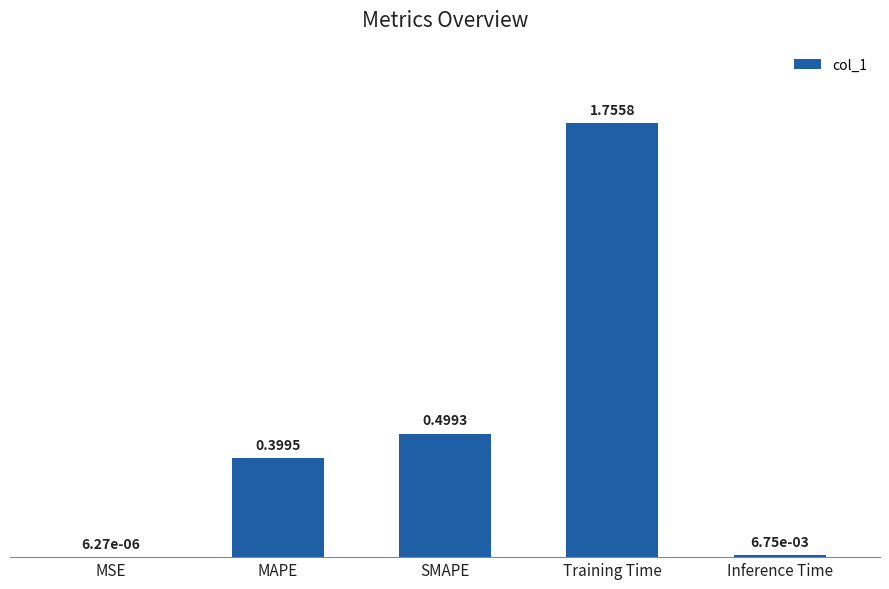

What is the sum of all values?

2.7